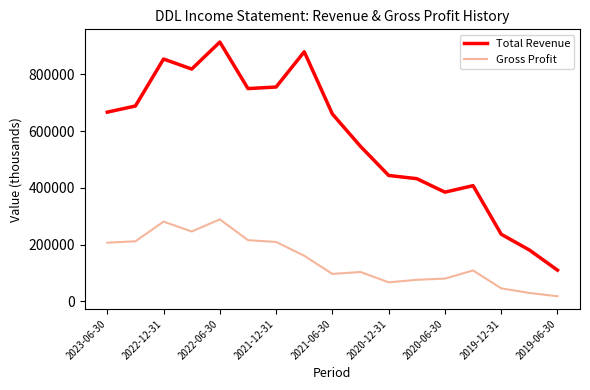

True or false: Gross Profit and Total Revenue cross at least once.

False